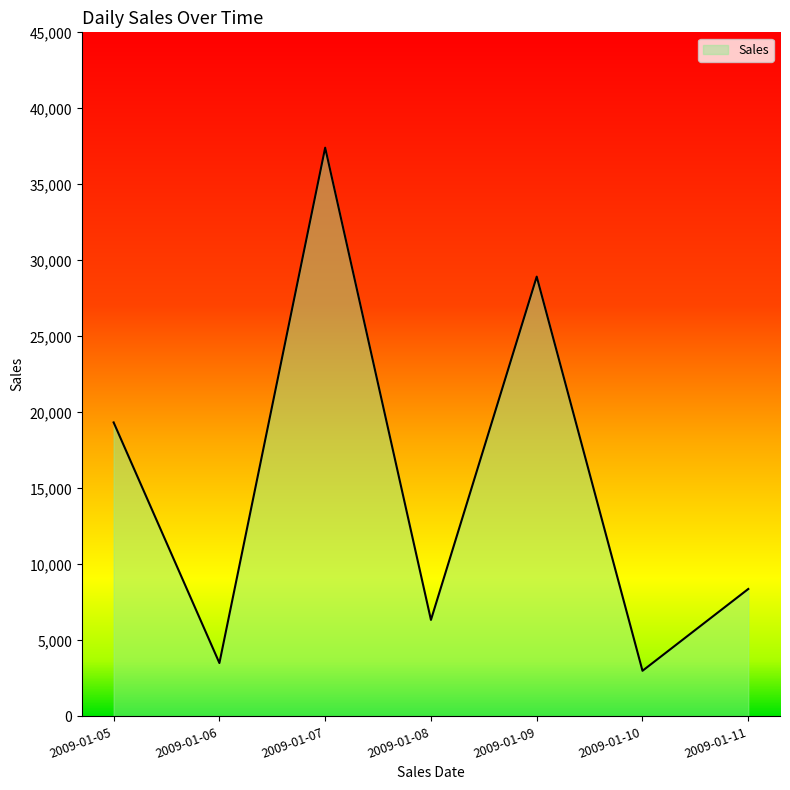

What is the sum of the values at 2009-01-09 and 2009-01-10?

31930.0